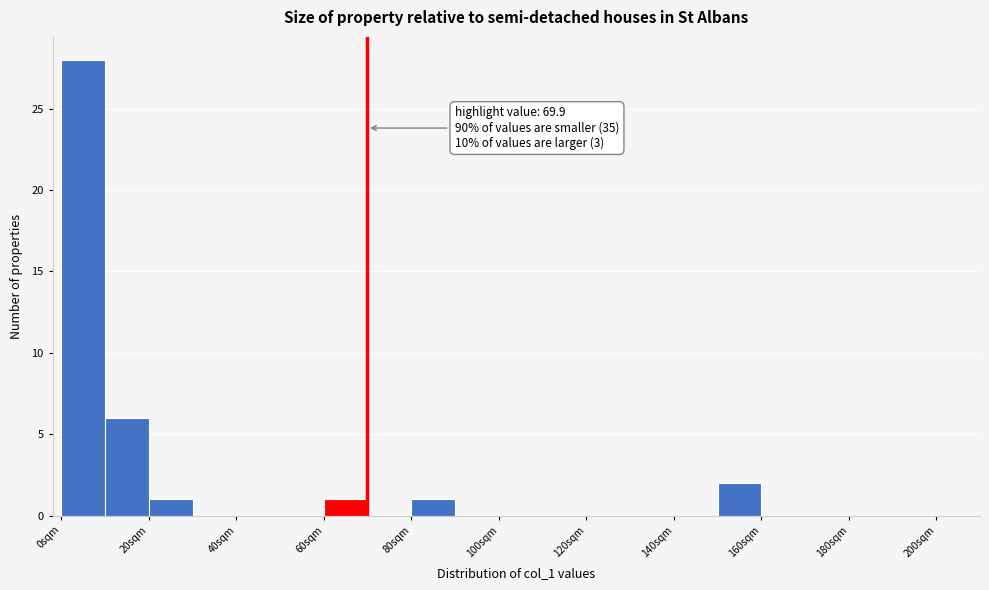

Which range on the x-axis has the tallest bar?

0 to 10